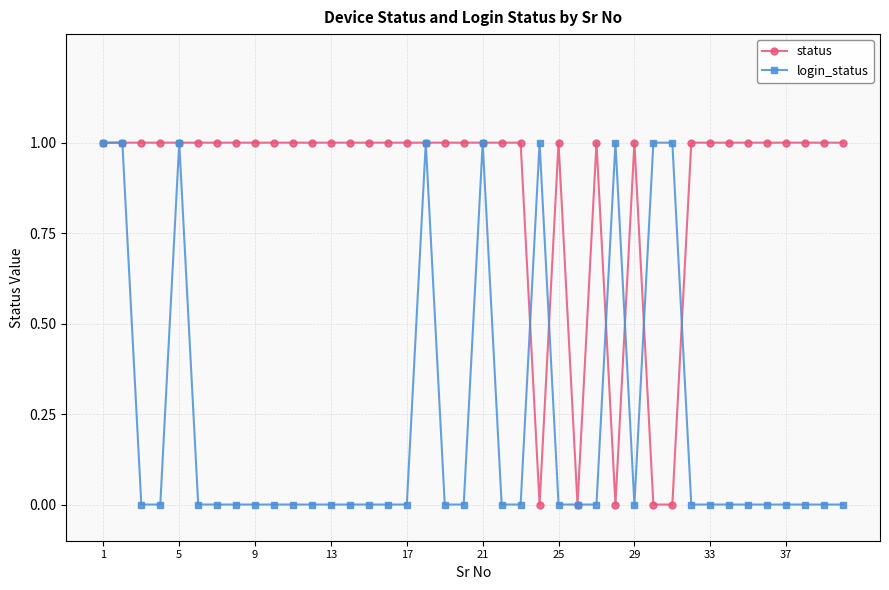

Which series has the largest total across all categories?

status